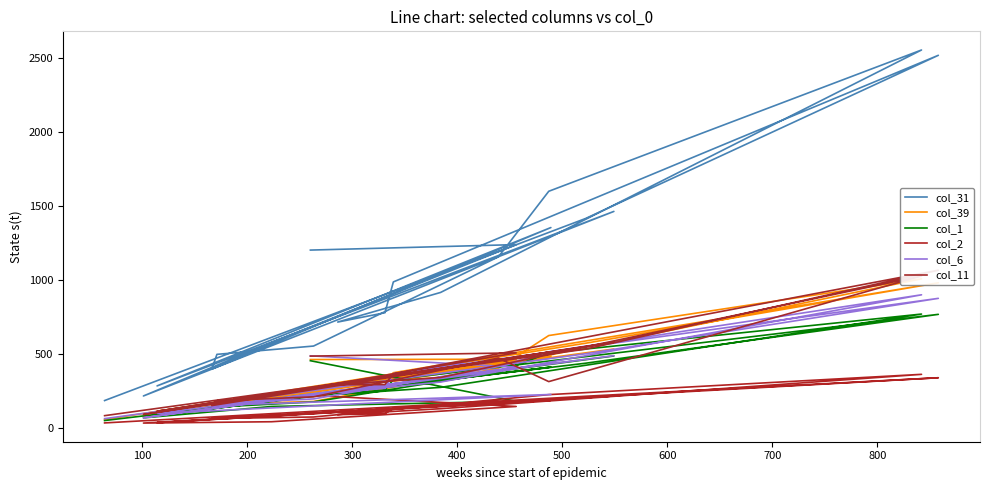

True or false: col_1 and col_39 cross at least once.

False